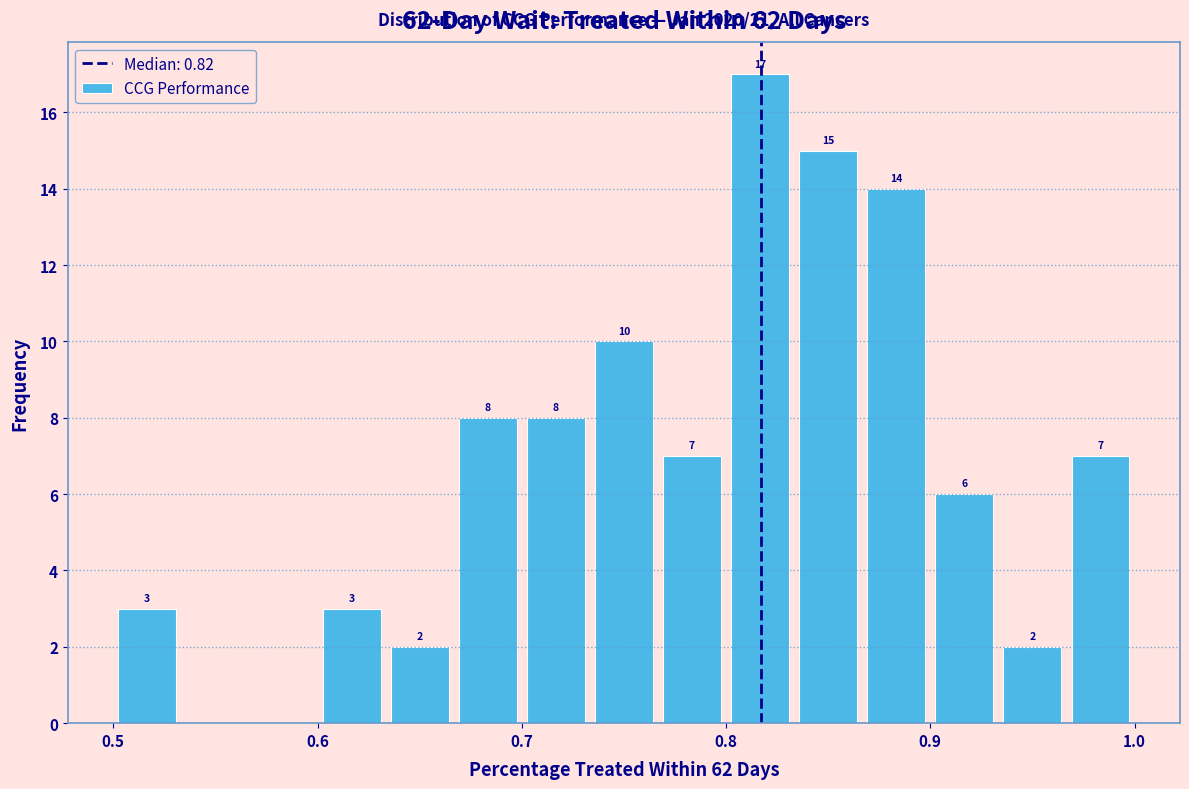

Read against the x-axis, roughly where is the centre of the tallest bar?

0.82